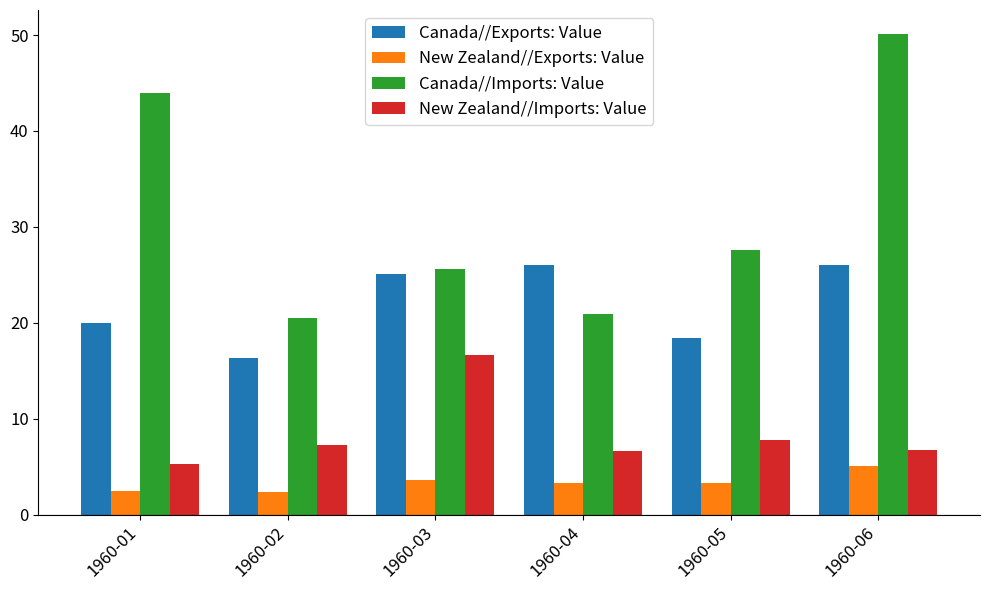

How many groups of bars are there?

6